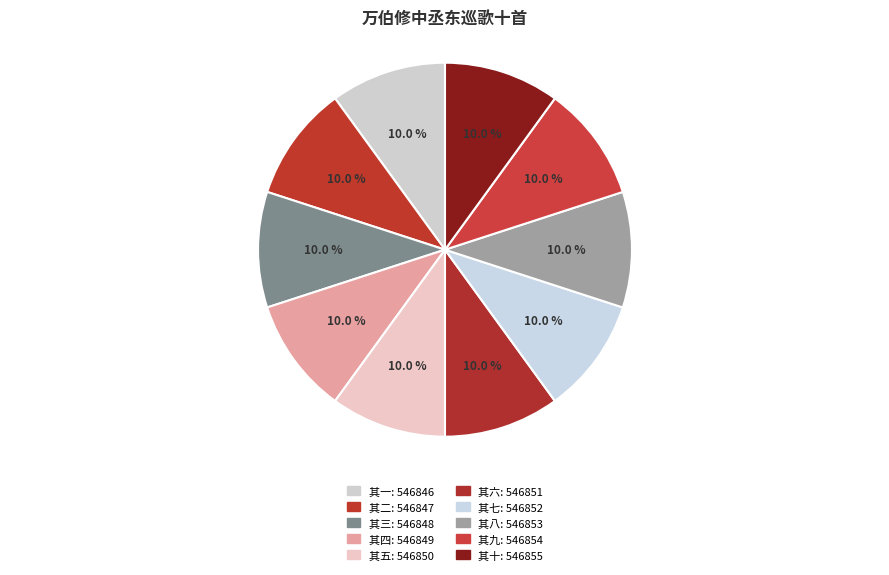

Which slice is the largest?

万伯修中丞东巡歌十首 其十